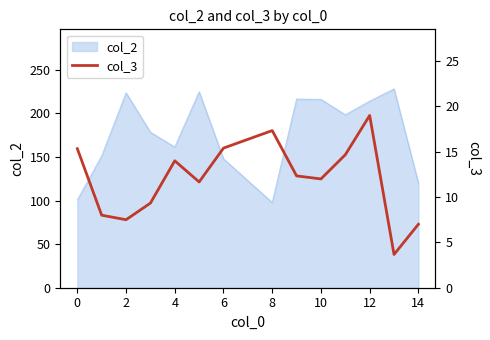

True or false: col_2 has a value of 120.0 at 14.

True